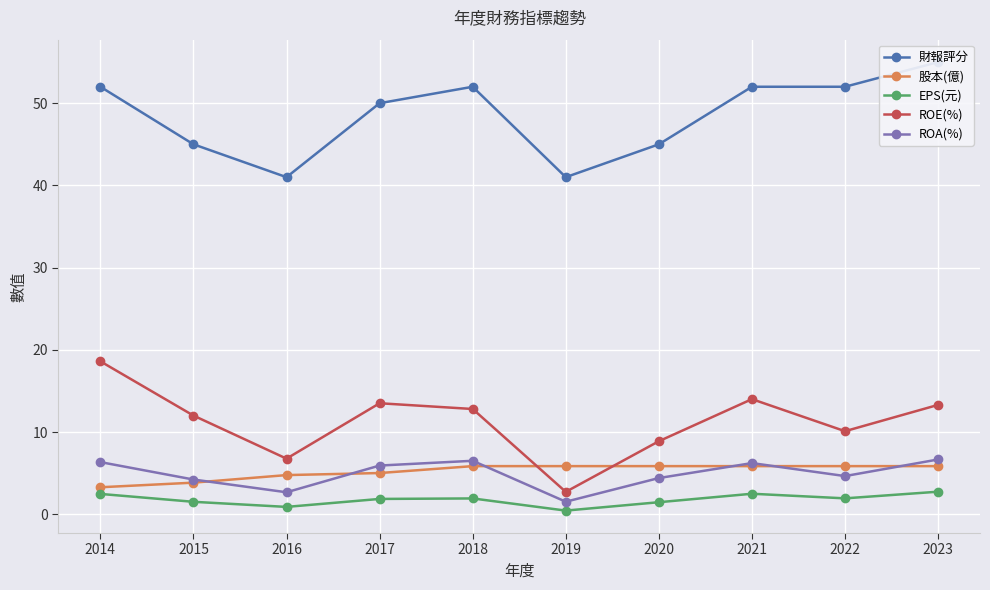

In ROE(%), how many points are higher than both neighbors (excluding endpoints)?

2